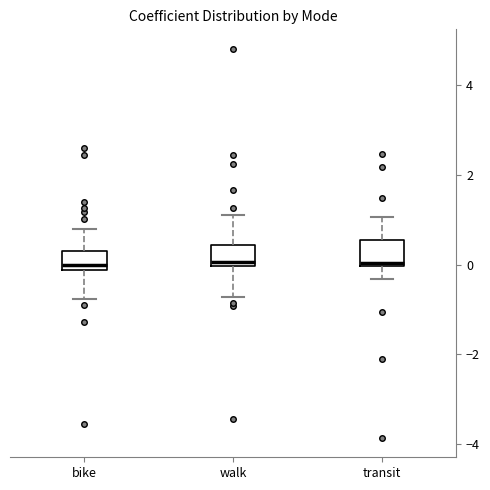

Reading left to right, transcribe this box plot: for each box, give where its median line is, the range the box spans, and where its two whiskers end, as read against the y-axis. The values are not printed on the chart, so give them approximately, as read against the axis.

bike: median 0.0, box -0.2 to 0.4, whiskers -0.8 to 0.8
walk: median 0.0 (just above the box's lower edge), box 0.0 to 0.4, whiskers -0.8 to 1.2
transit: median 0.0 (just above the box's lower edge), box 0.0 to 0.6, whiskers -0.4 to 1.0